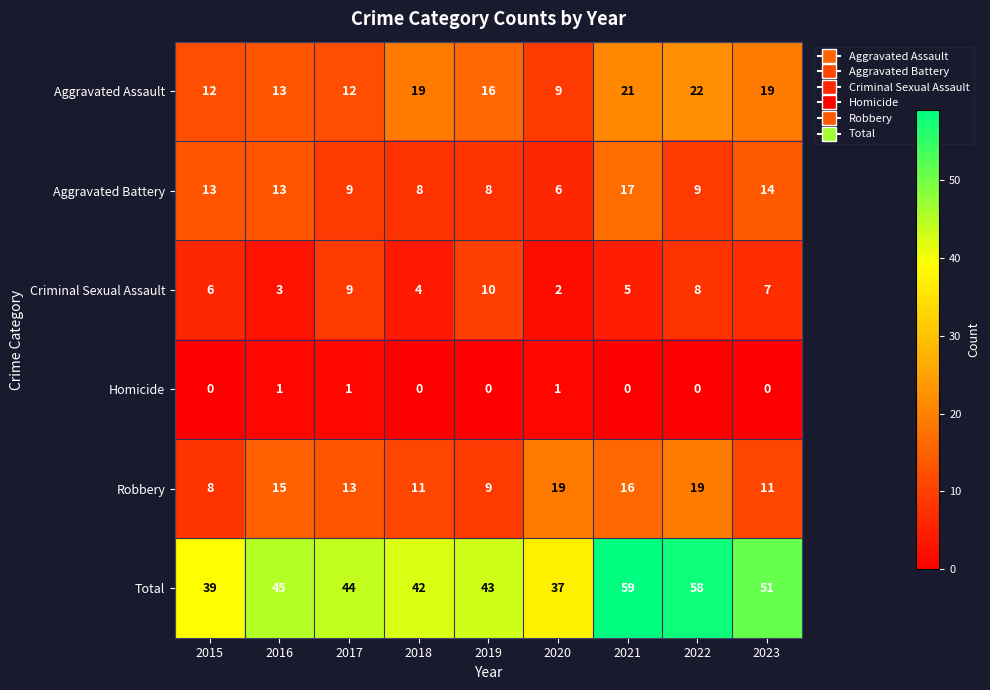

What is the total value across all series at 2018?

84